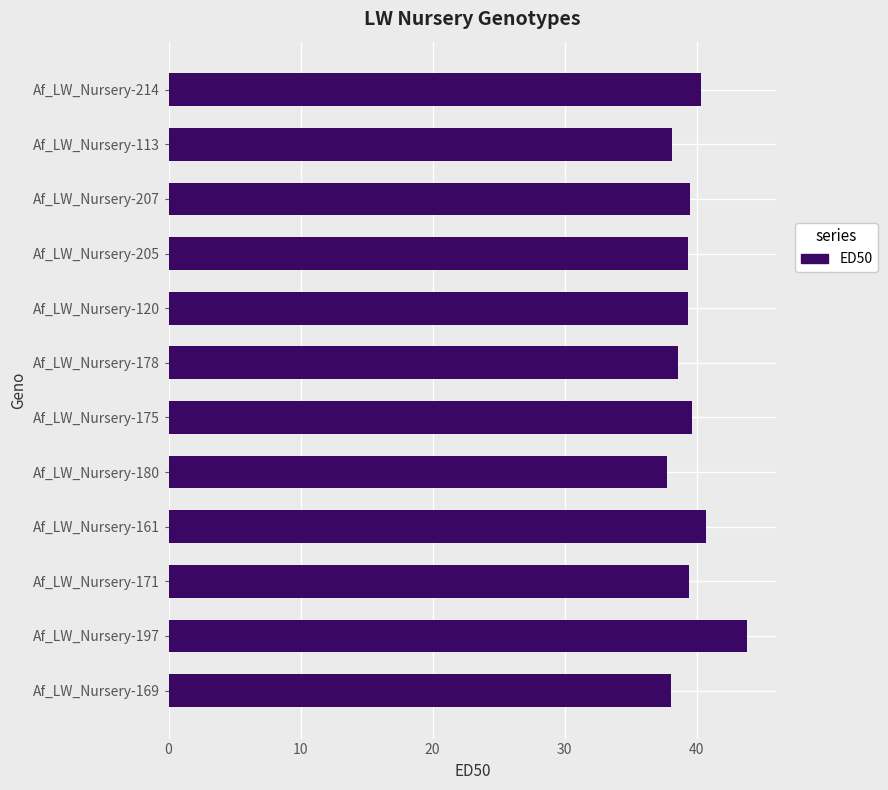

What is the label of the 10th bar from the top?

Af_LW_Nursery-171